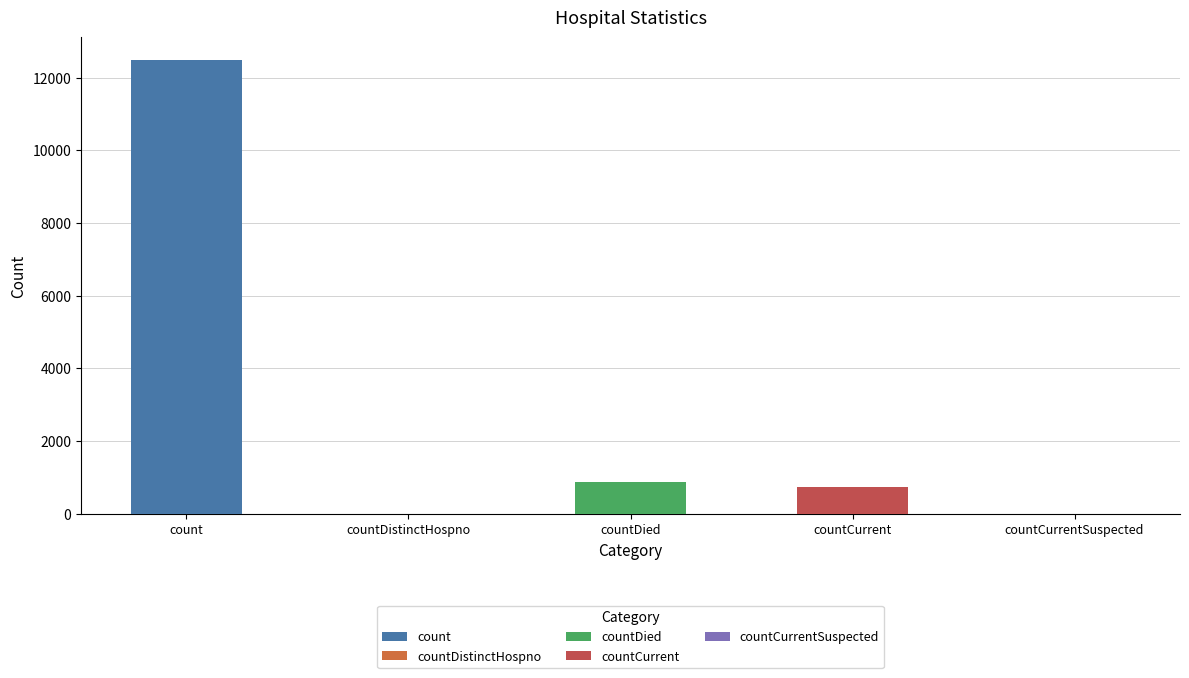

What is the difference between the values at countDied and countDistinctHospno?

874